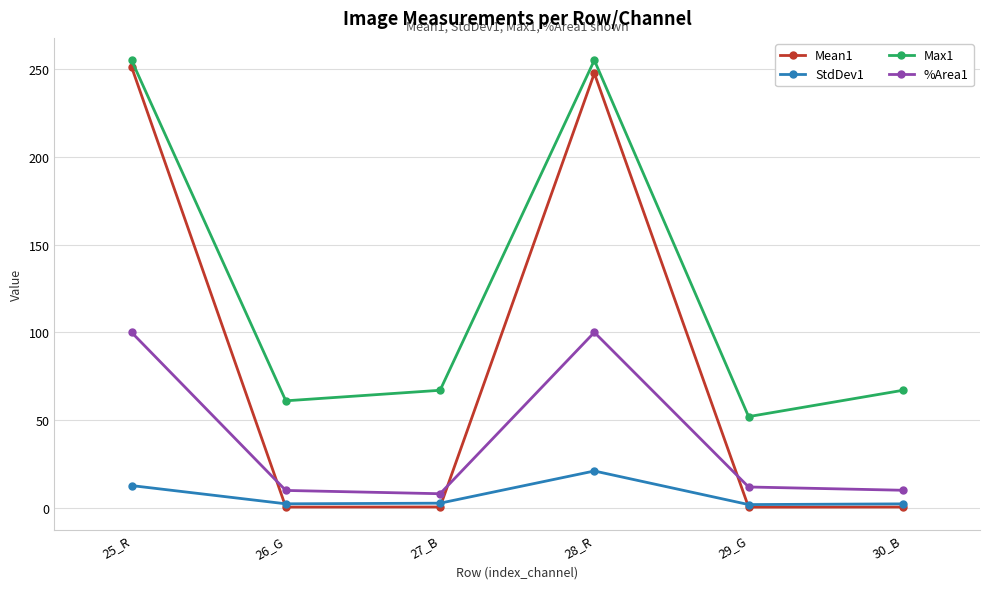

Is it true that StdDev1 equals 12.7 at 25_R?

True